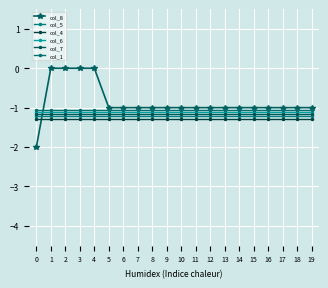

How many col_8 values are between -1 and 0?

19